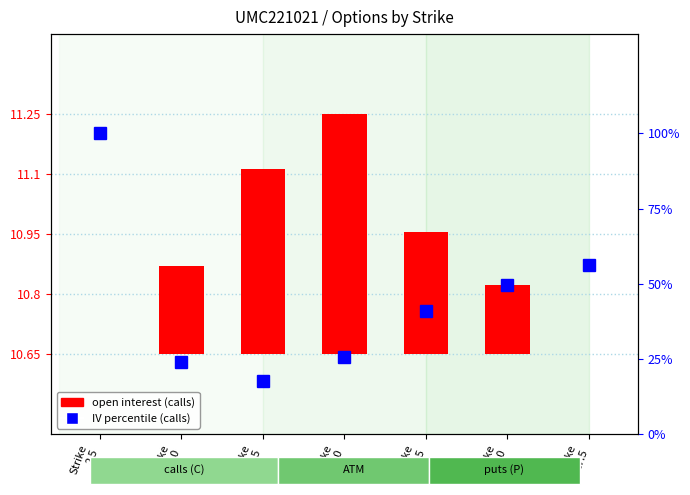

What is the difference between the second highest and second lowest values in the IV percentile (calls) series?

32.4